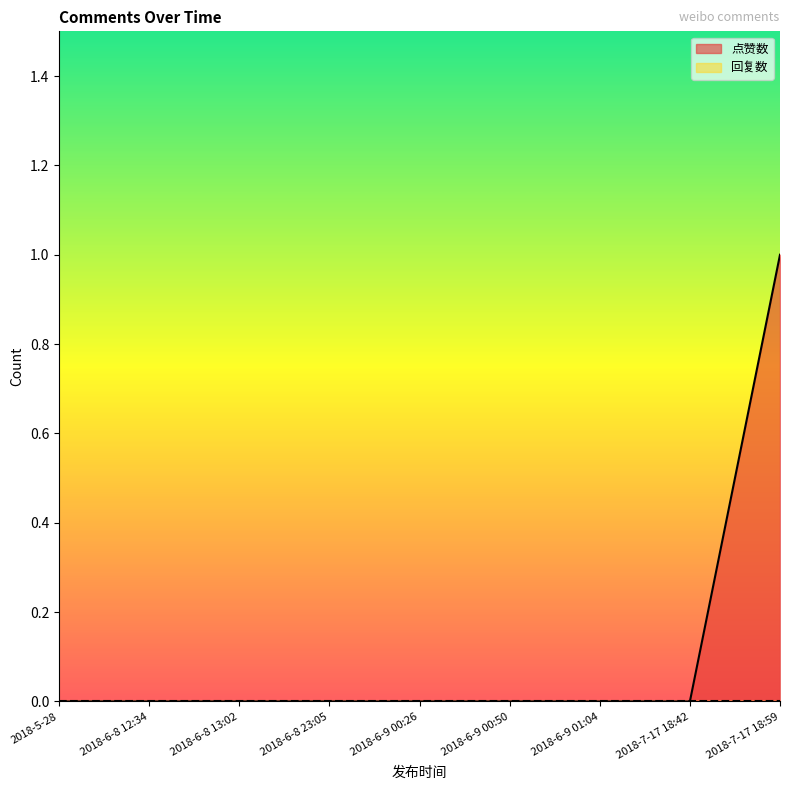

Does the chart display data point markers on the line(s)?

No